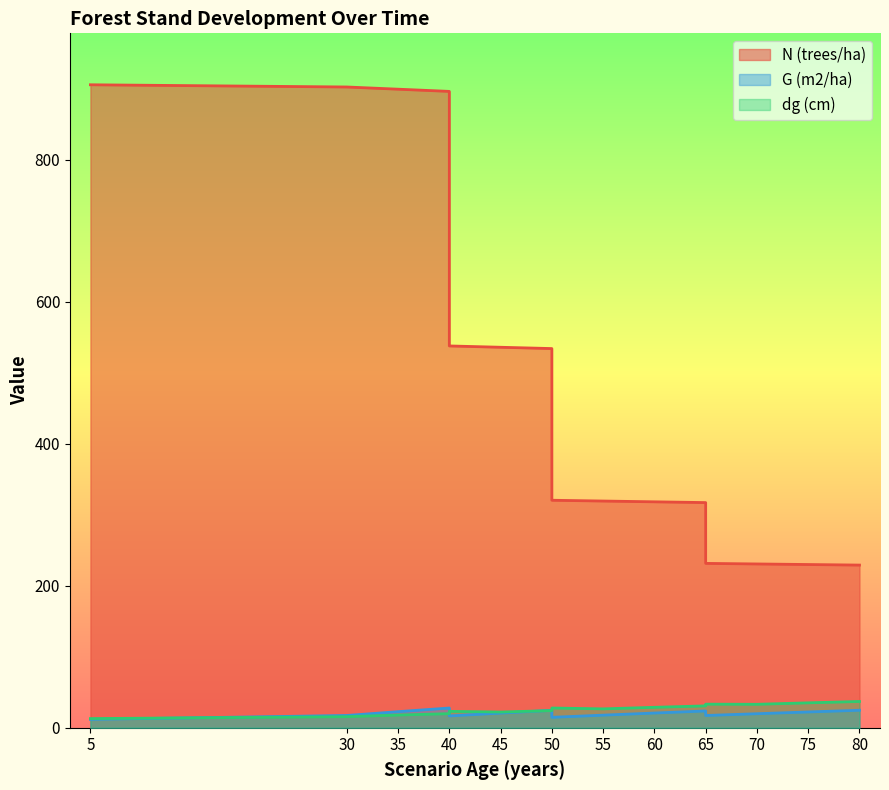

Reading left to right, what are all the values shown in this chart?

N (trees/ha): 5=905.4	5=905.4	5=905.4	5=905.4	5=905.4	30=902.3	35=899.2	40=896.1	40=537.7	45=535.8	50=534.0	50=320.4	55=319.3	60=318.2	65=317.1	65=231.5	70=230.7	75=229.9	80=229.1
G (m2/ha): 5=11.8	5=11.8	5=11.8	5=11.8	5=11.8	30=17.3	35=22.7	40=27.8	40=16.7	45=20.7	50=24.6	50=14.7	55=17.8	60=20.8	65=23.7	65=17.3	70=19.8	75=22.3	80=24.7
dg (cm): 5=12.9	5=12.9	5=12.9	5=12.9	5=12.9	30=15.6	35=17.9	40=19.9	40=23.1	45=22.2	50=24.2	50=27.8	55=26.6	60=28.8	65=30.8	65=33.2	70=33.0	75=35.1	80=37.0